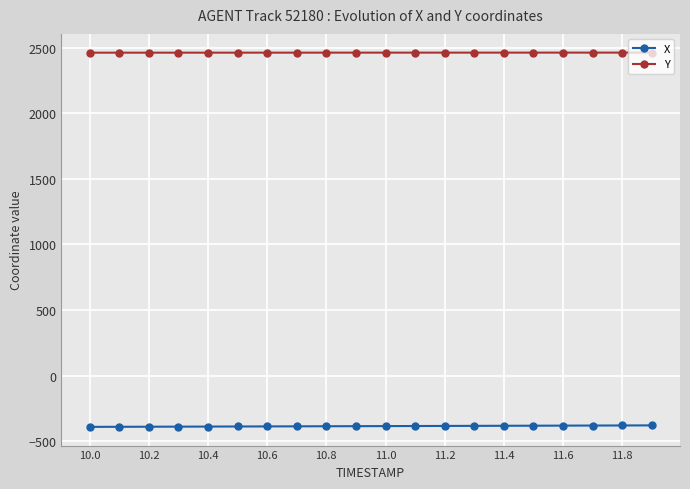

Which series has the largest total across all categories?

Y